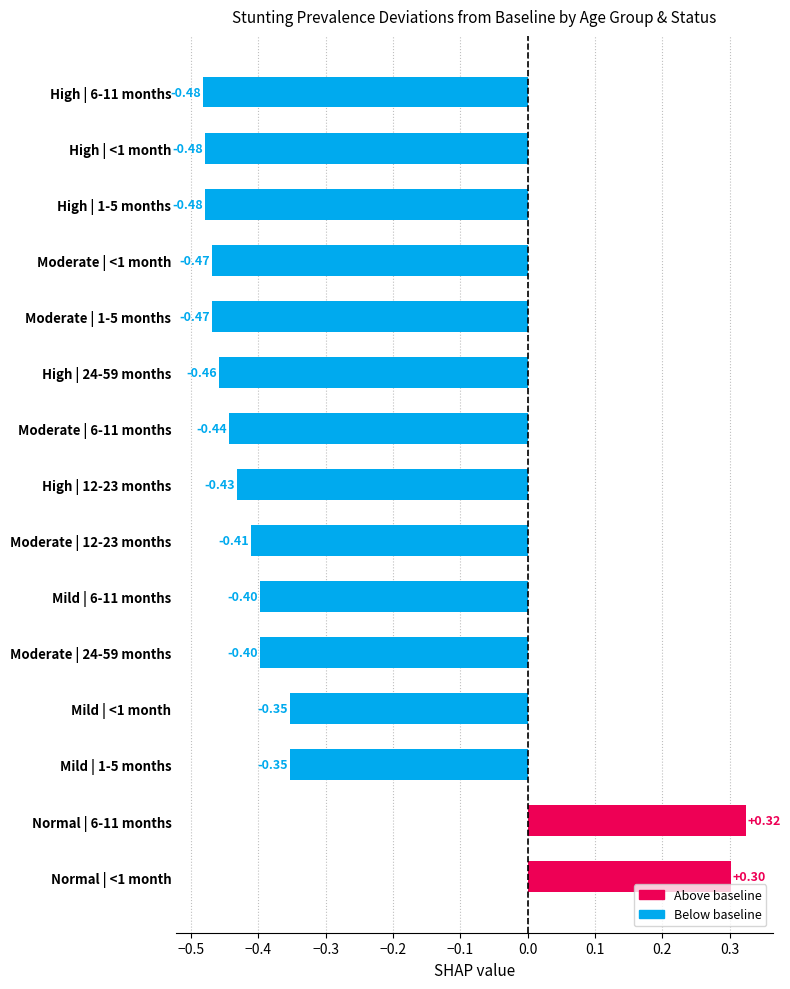

What is the sum of all values?

-5.0